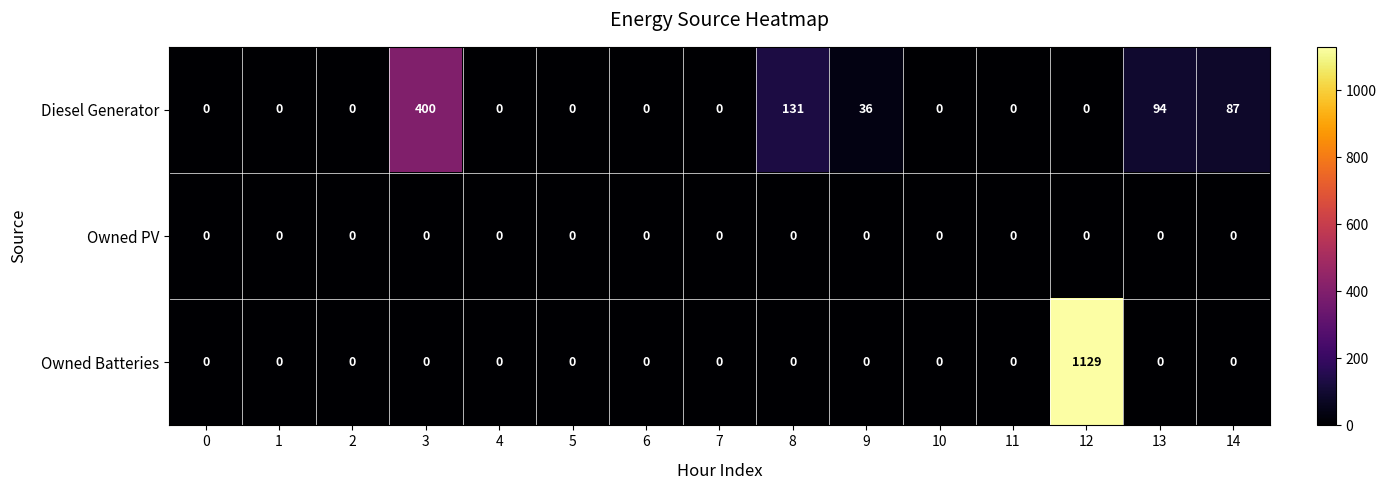

What is the spread (max minus min) of values at 12?

1129